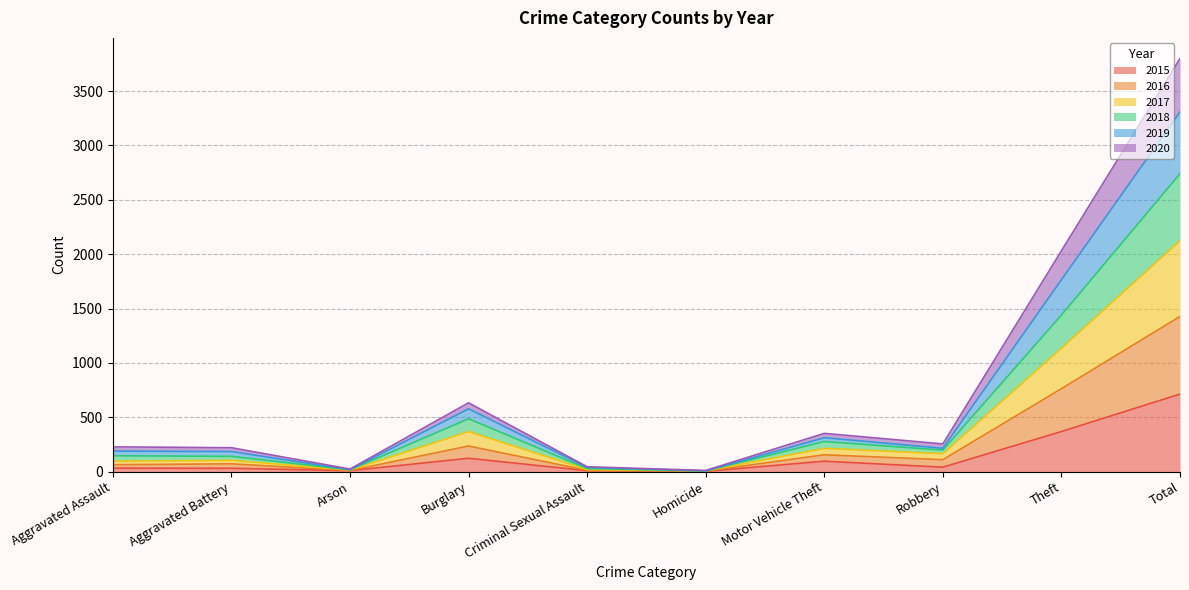

At which category is the sum across all series the highest?

Total